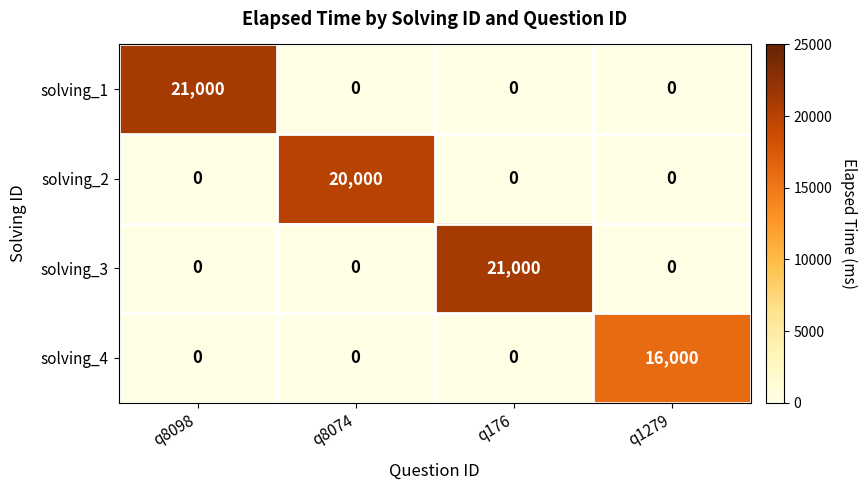

Reading left to right, list all the values displayed in this chart.

solving_1: q8098=21000	q8074=0	q176=0	q1279=0
solving_2: q8098=0	q8074=20000	q176=0	q1279=0
solving_3: q8098=0	q8074=0	q176=21000	q1279=0
solving_4: q8098=0	q8074=0	q176=0	q1279=16000